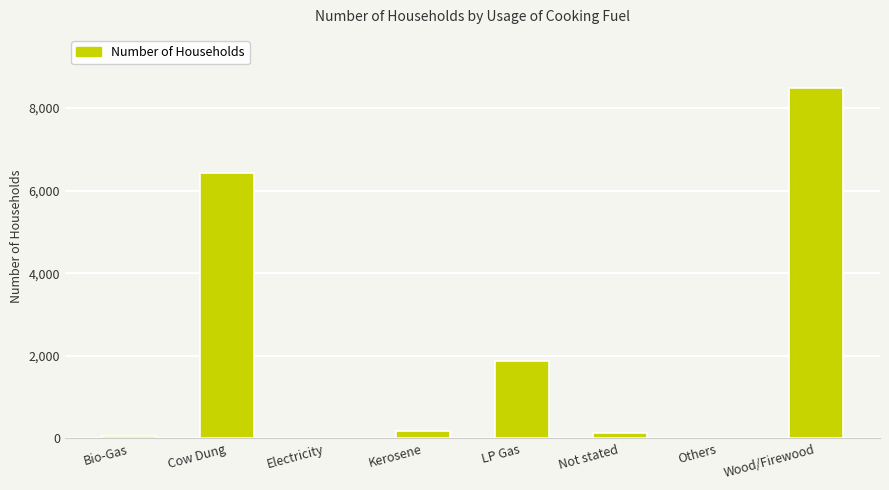

The value at Cow Dung is 6435. True or false?

True